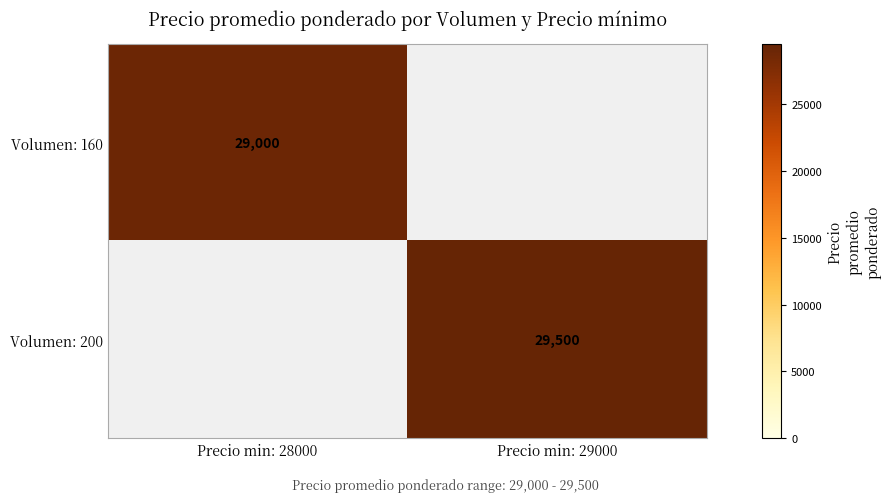

The value of Volumen: 160 at Precio min: 28000 is 42505. True or false?

False